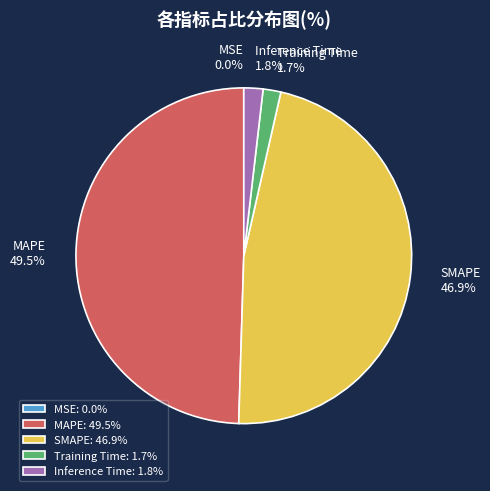

To the nearest percent, what is the difference between the largest and smallest slice percentages?

50%